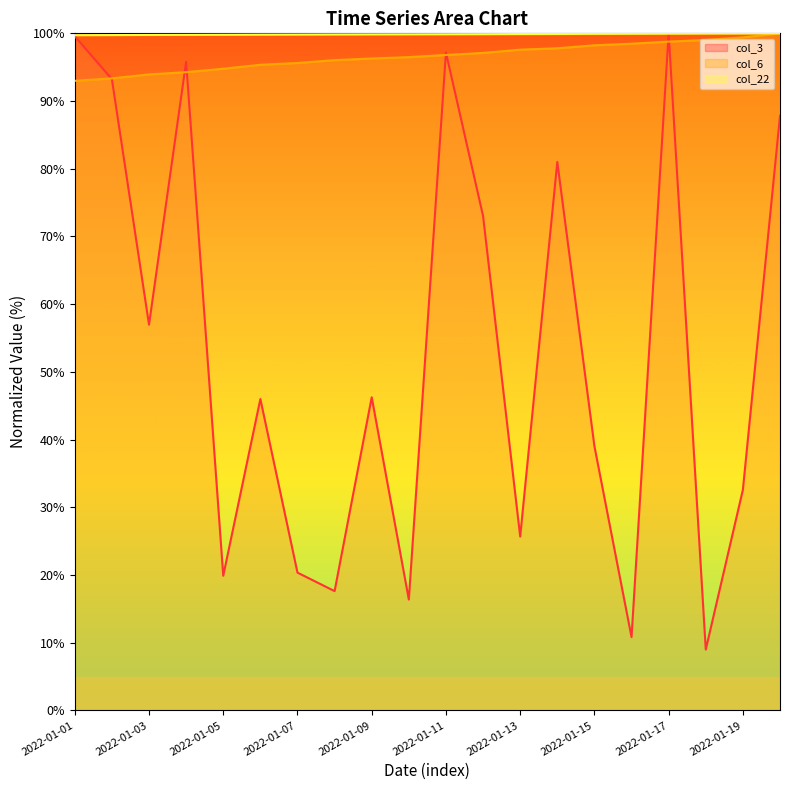

What is the sum of the col_6 values at 2022-01-07 and 2022-01-08?

191.7